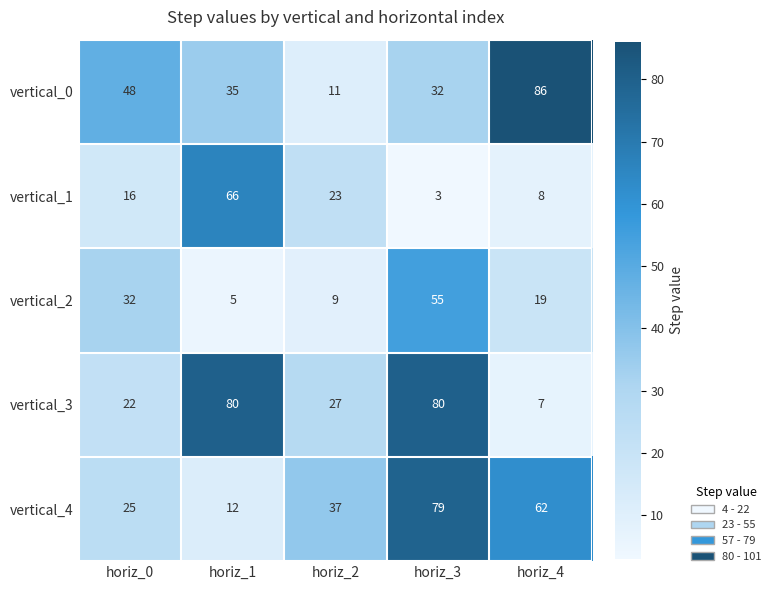

What is the spread (max minus min) of values at horiz_1?

75